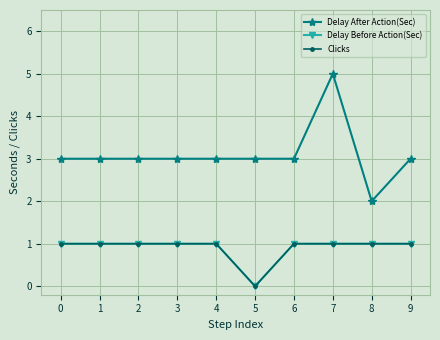

True or false: Delay Before Action(Sec) and Clicks intersect in this chart.

False